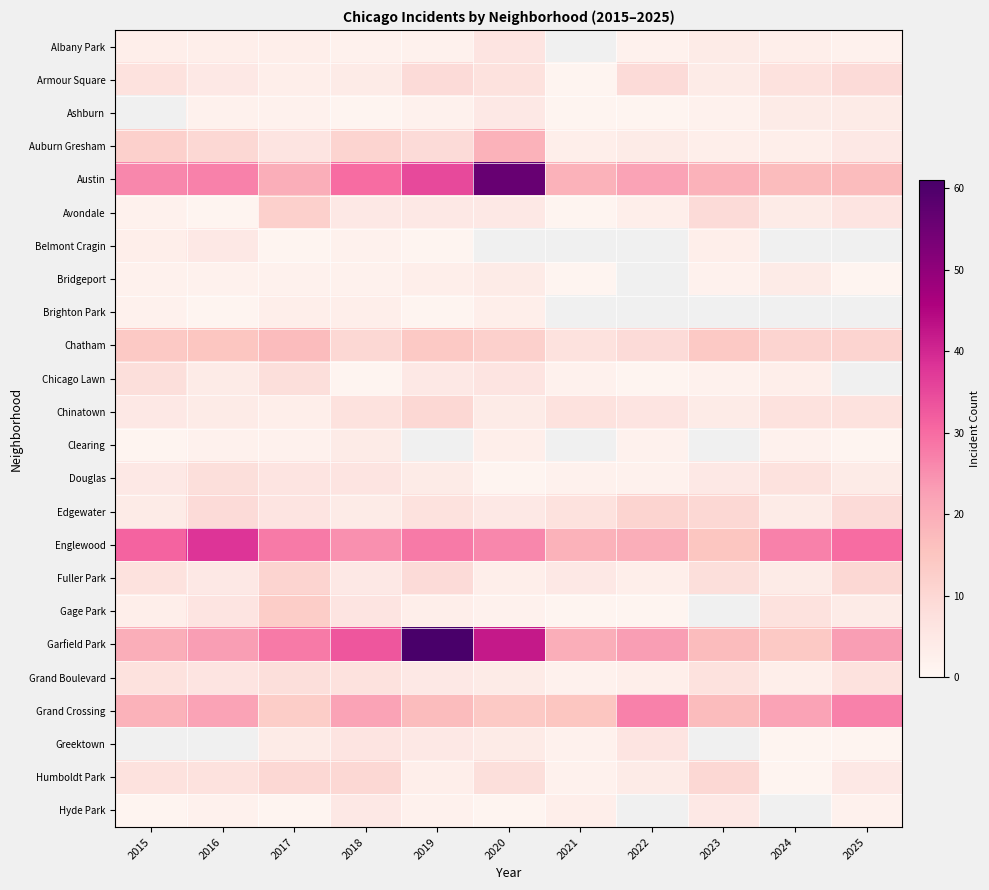

How many distinct data groups are displayed?

24